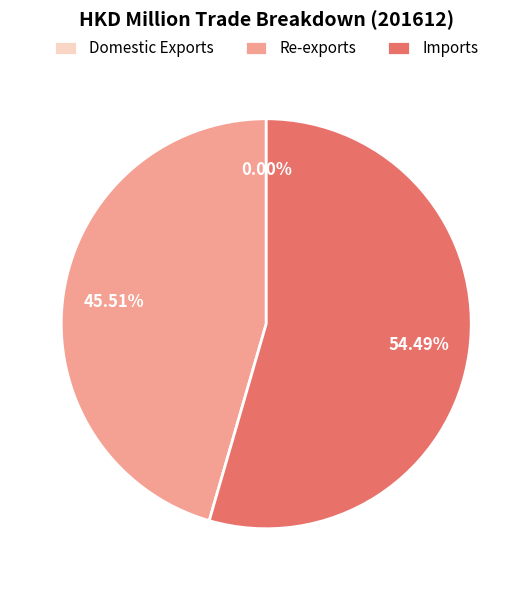

Is it true that Re-exports is 46% of the pie?

True